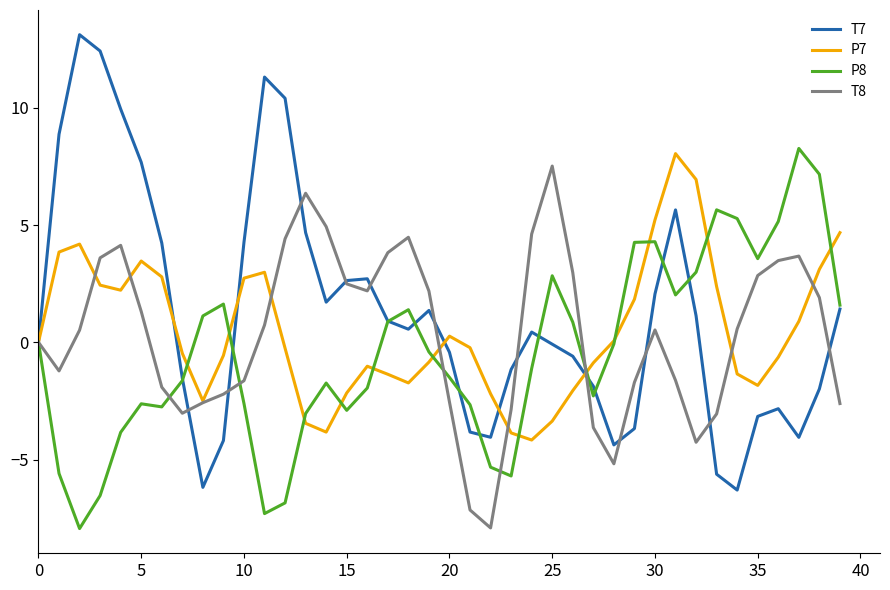

How many series are shown in this chart?

4